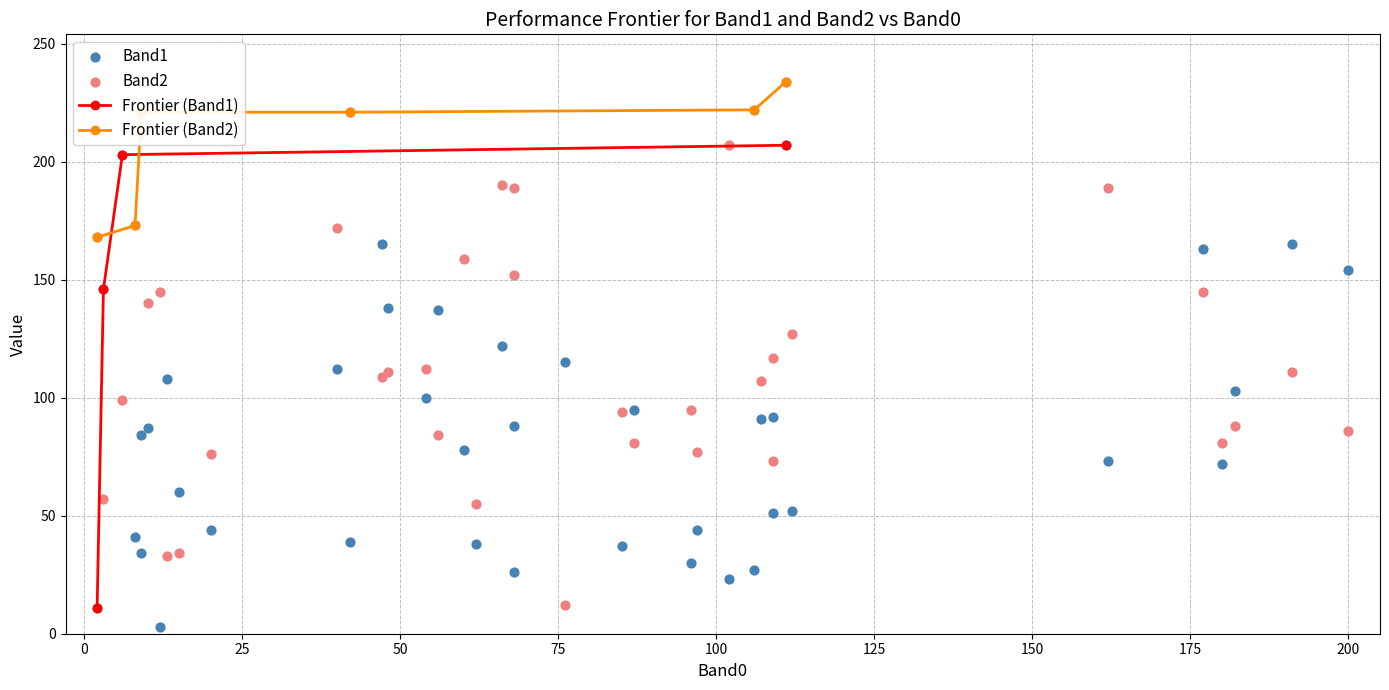

Which series has the largest total across all categories?

Band2